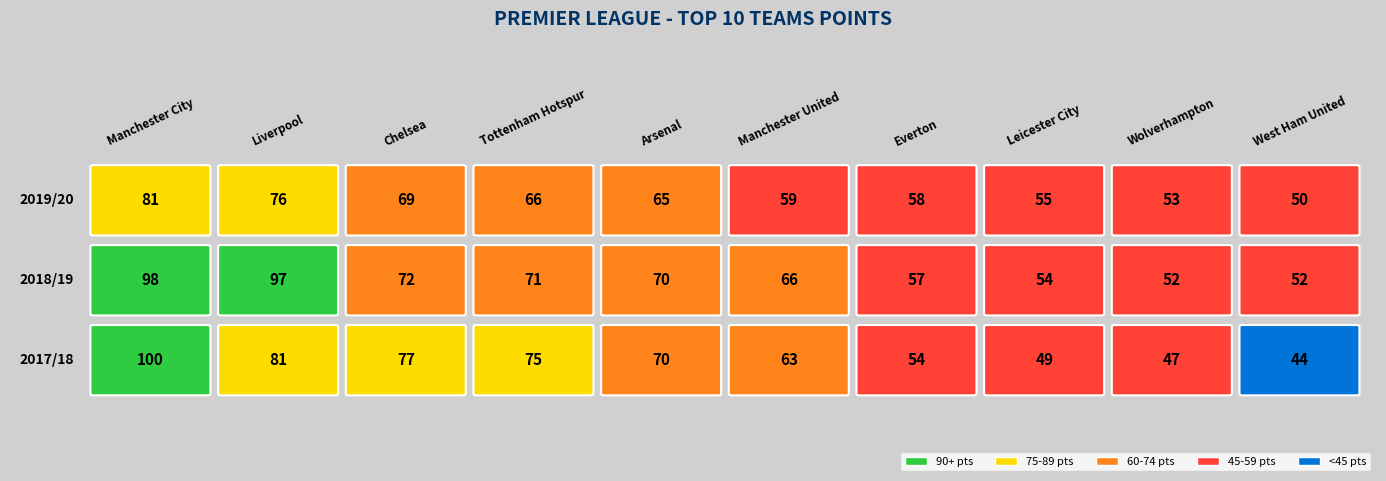

Which has a higher value, Everton or Manchester United?

Manchester United